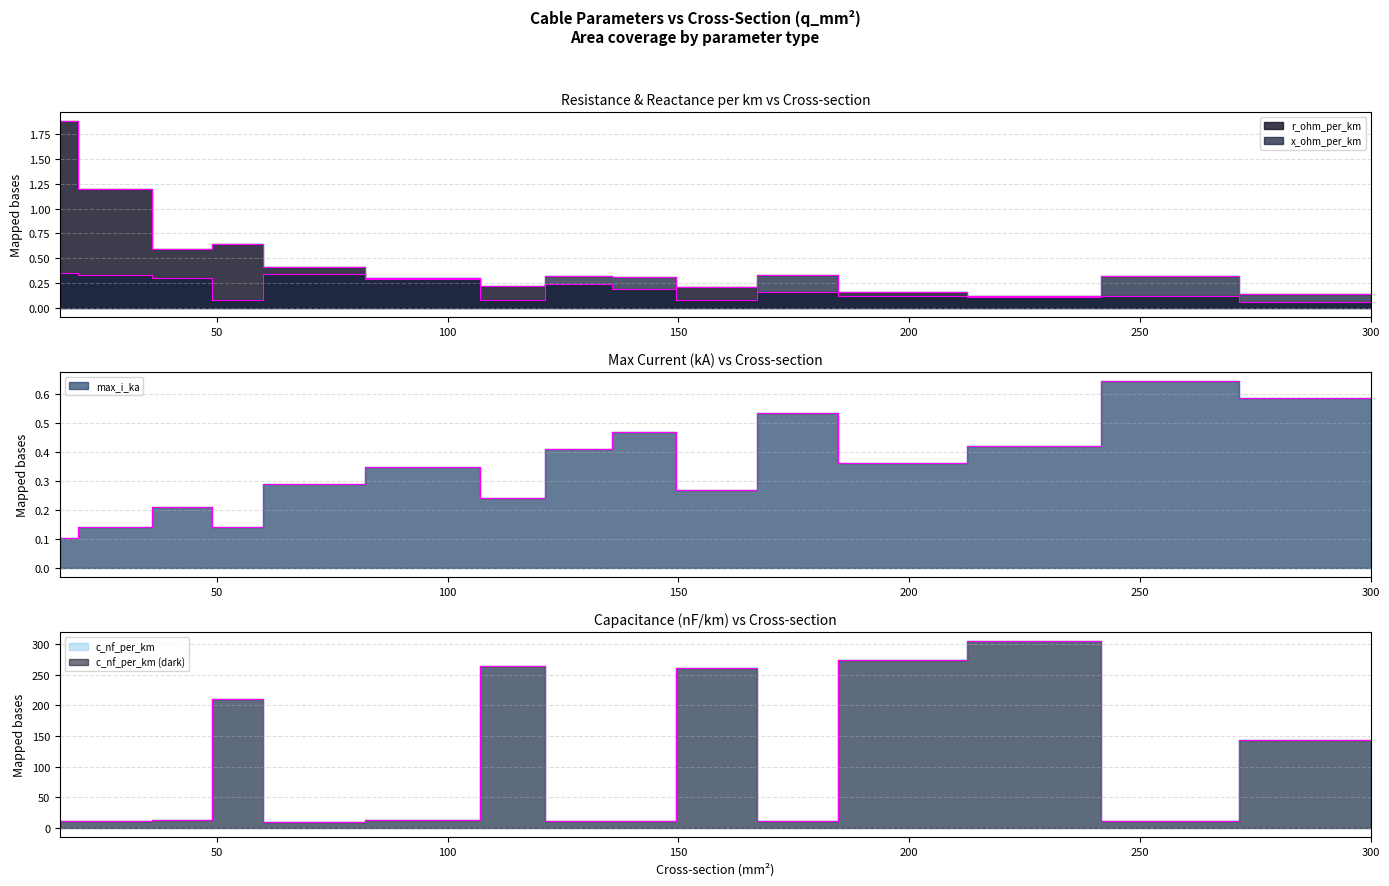

How many data points does each series have?

15